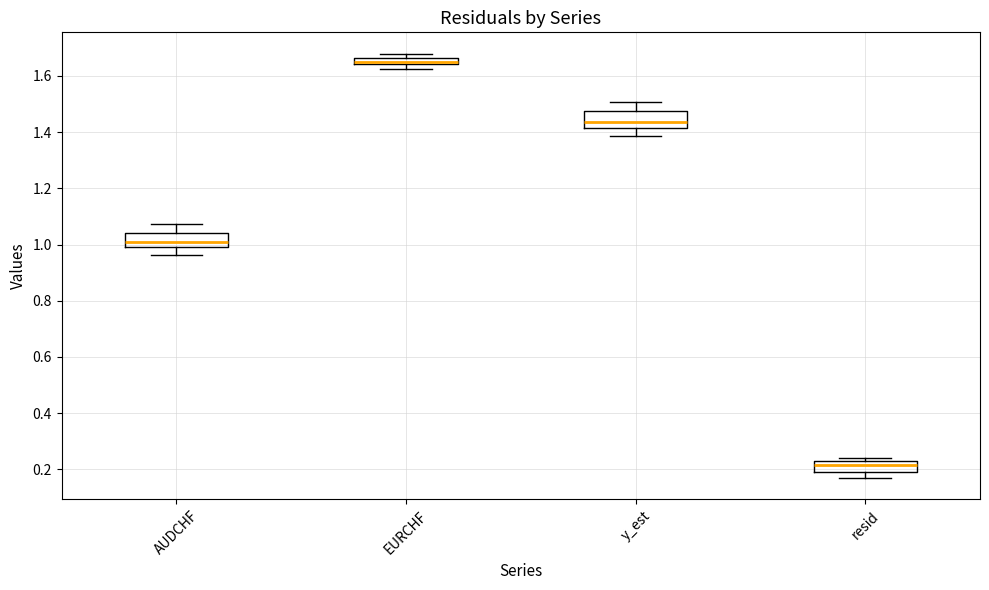

Where is the upper edge of the box for y_est on the y-axis? The values are not printed on the chart, so give them approximately, as read against the axis.

1.48